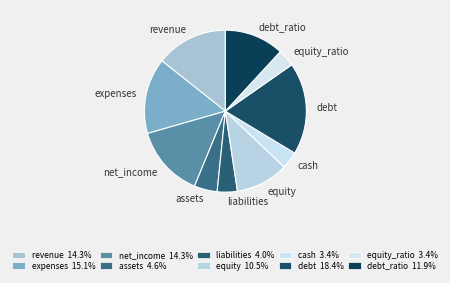

Which category has the biggest portion of the pie?

debt